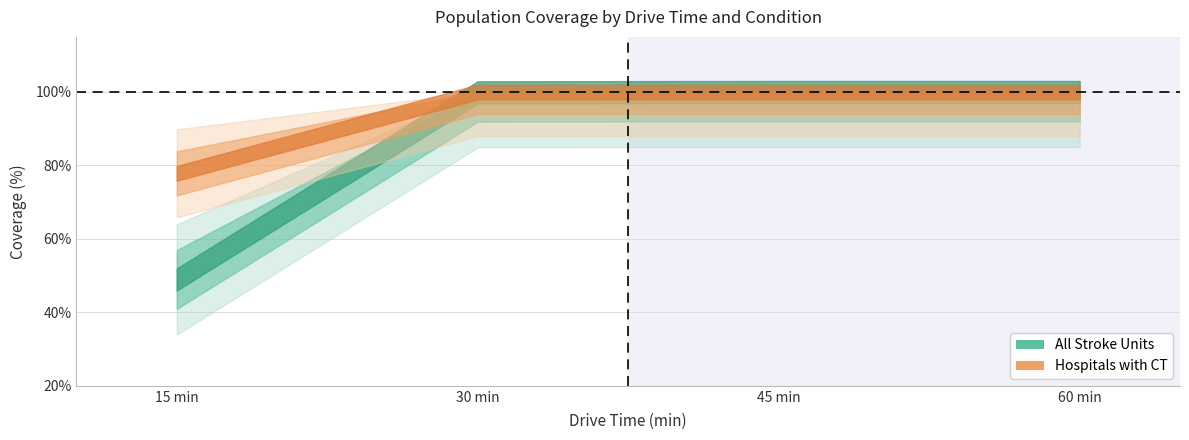

How many lines are shown in the chart?

2